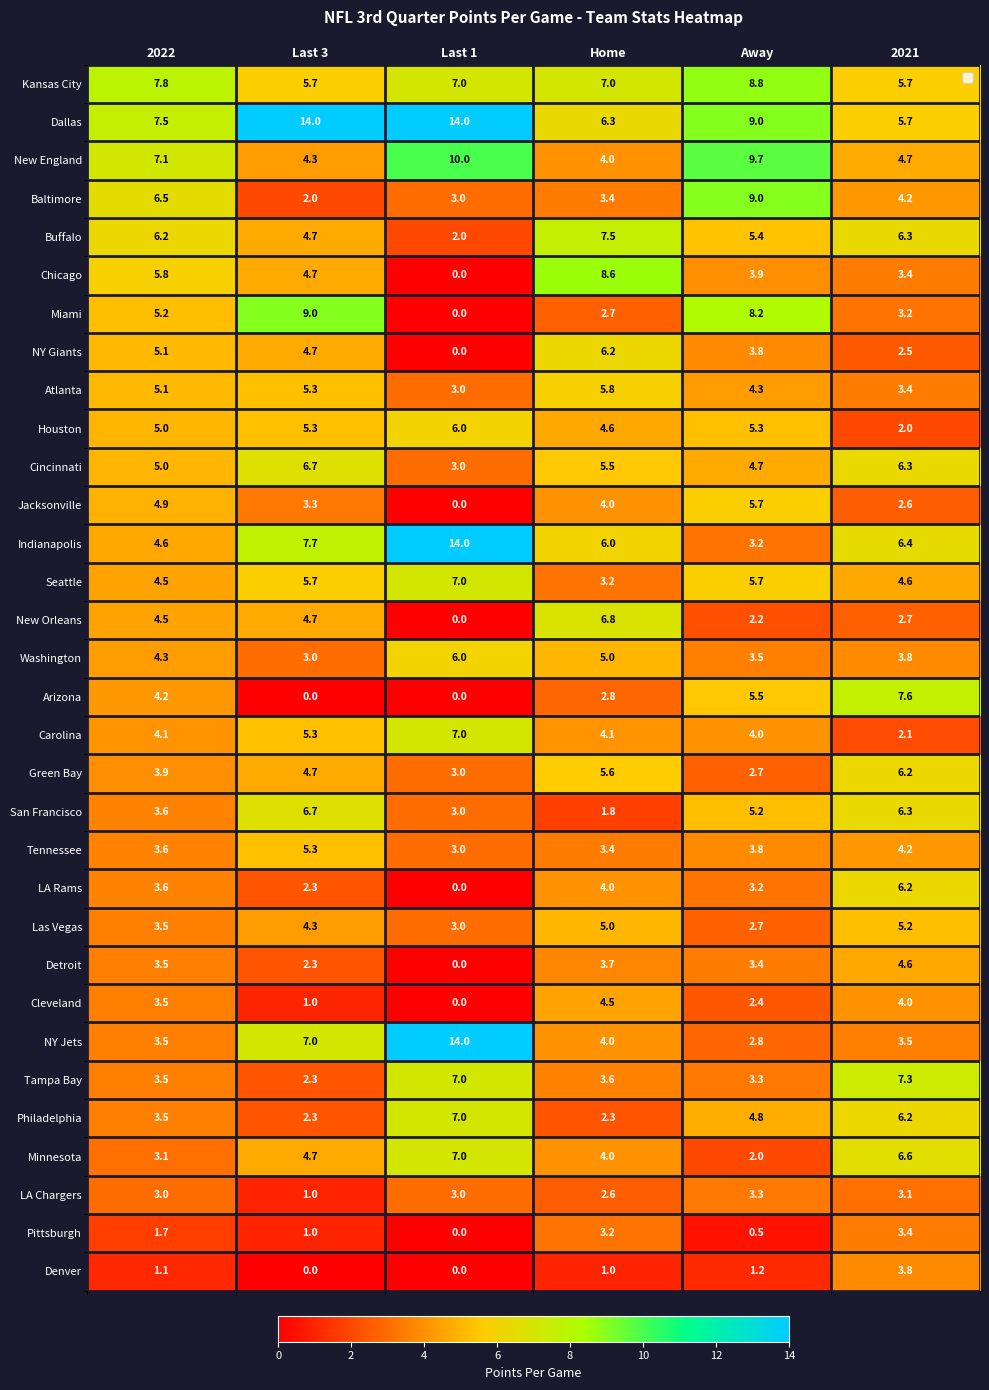

What is the sum of all Jacksonville values?

20.5